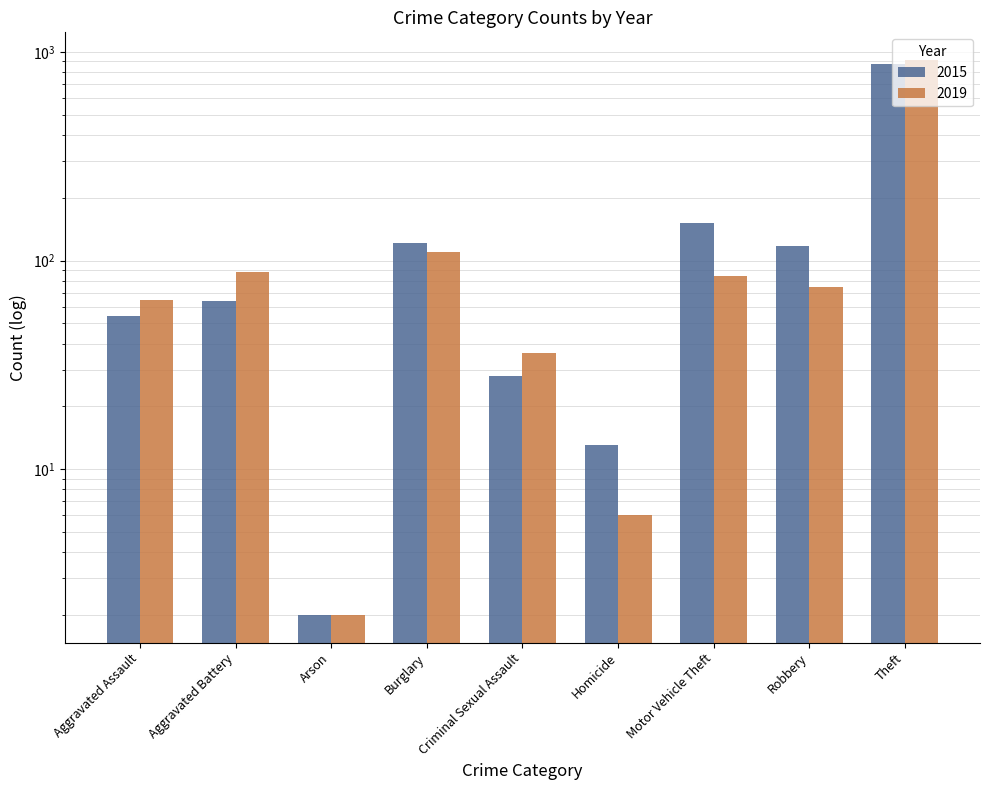

What is the spread (max minus min) of values at Criminal Sexual Assault?

8